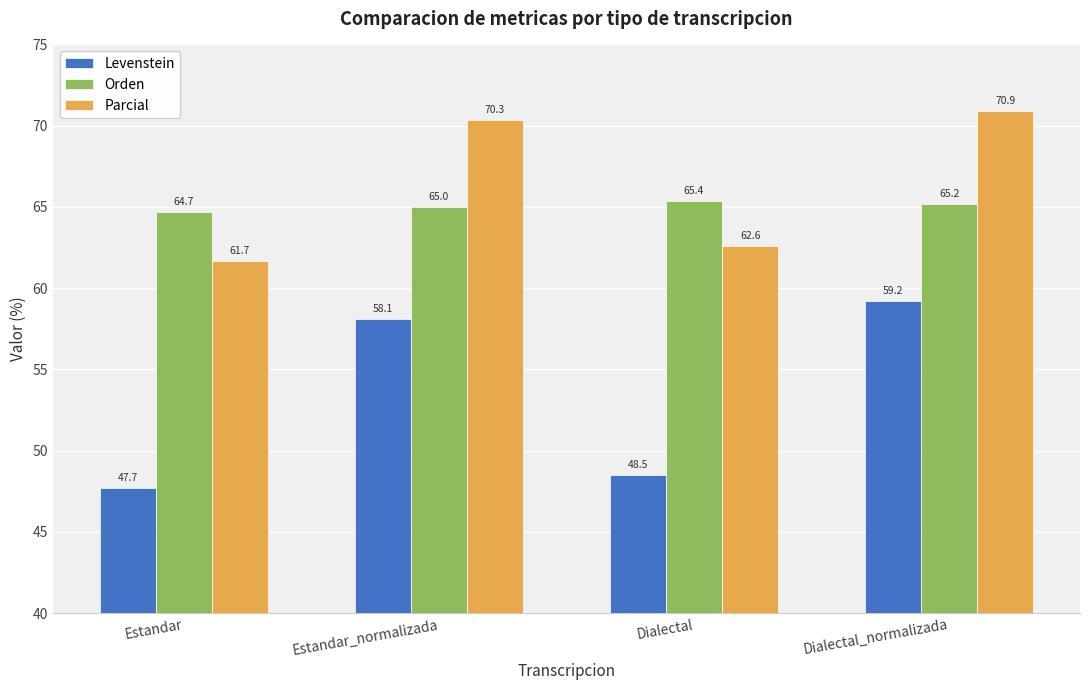

At which category is the sum across all series the highest?

Dialectal_normalizada